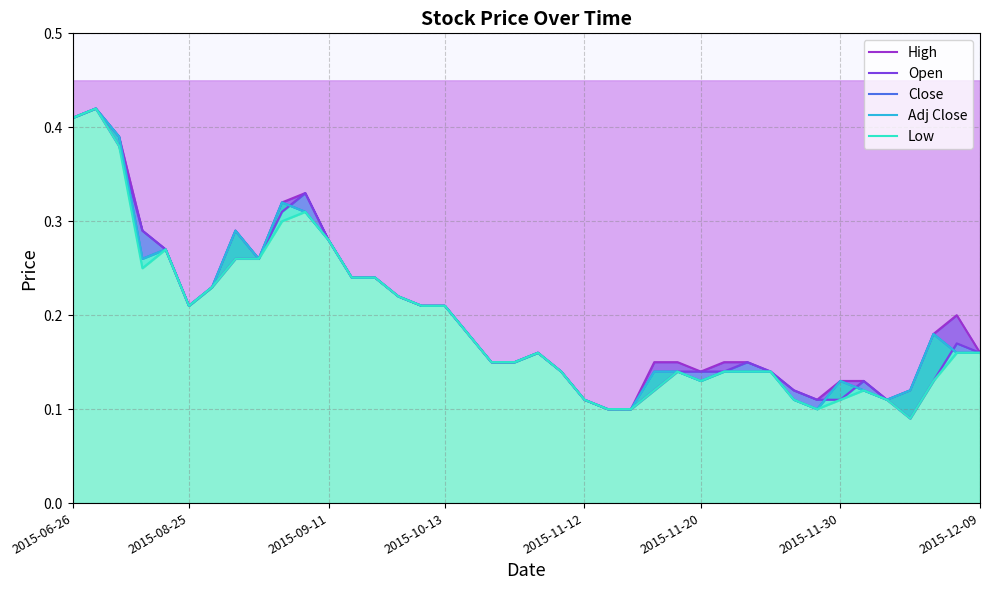

True or false: High and Adj Close cross at least once.

False